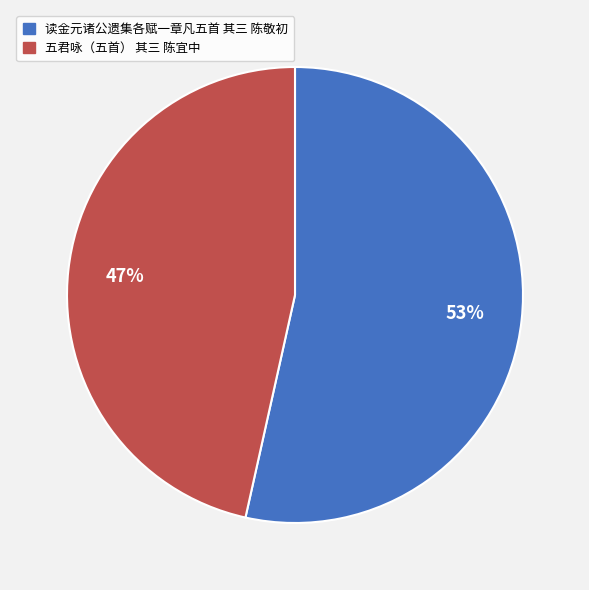

To the nearest percent, what is the average slice percentage?

50%